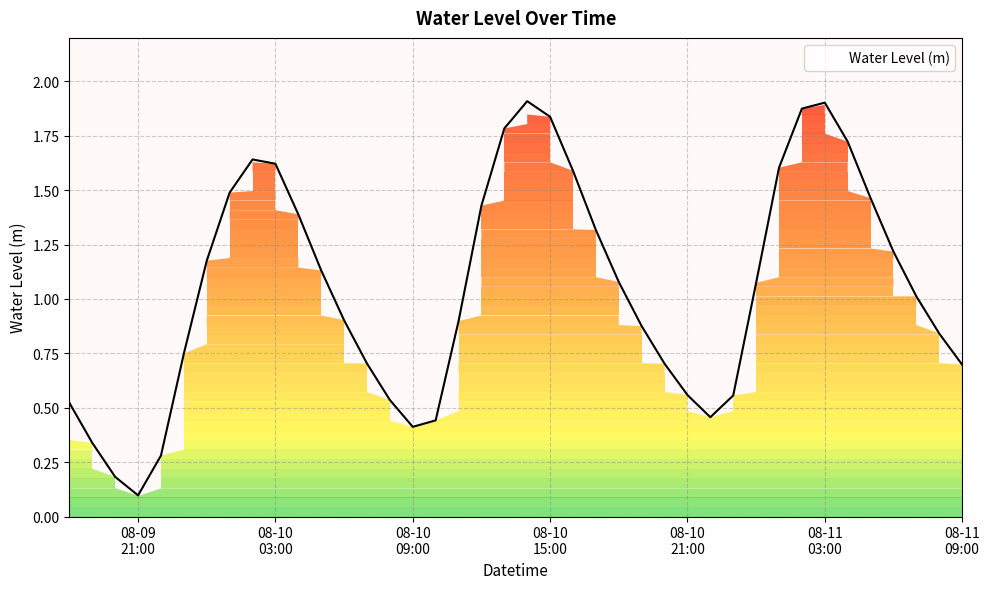

What is the label of the 24th point from the left?

2024-08-10 17:00:00